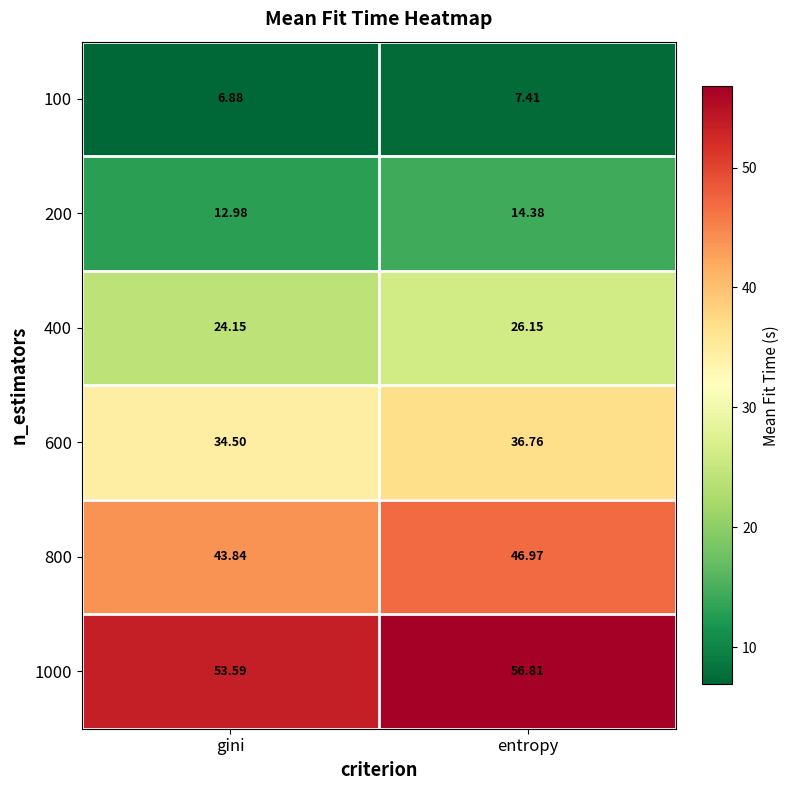

What is the total value across all series at gini?

175.9